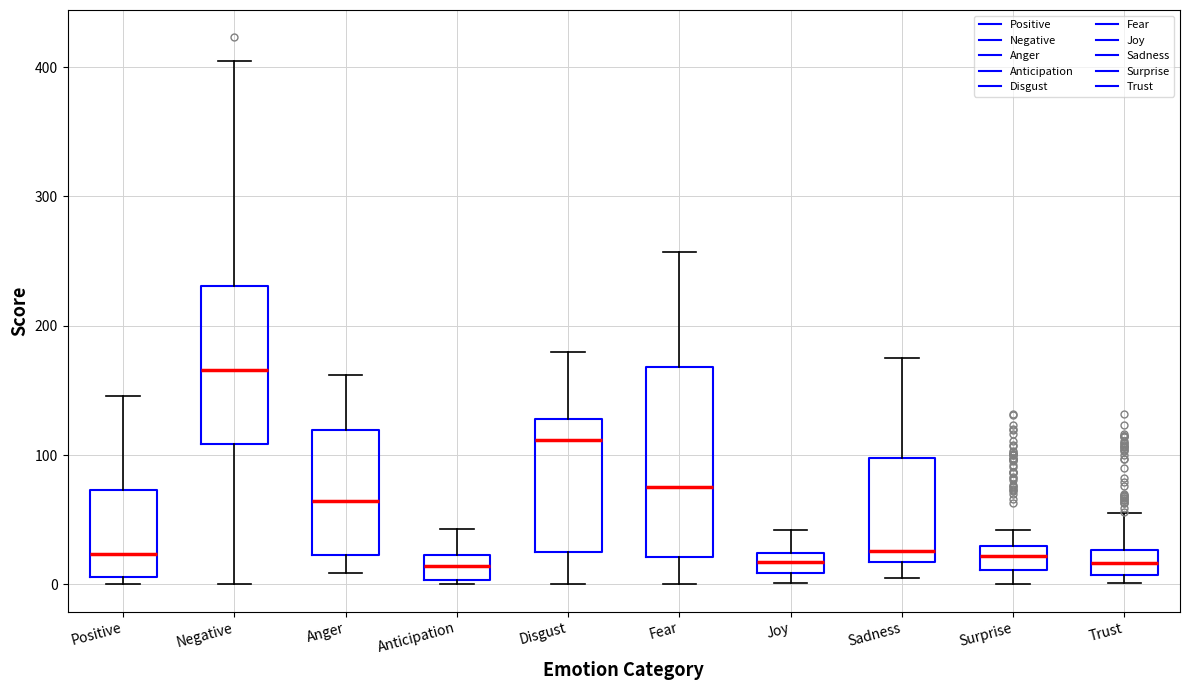

Reading left to right, transcribe this box plot: for each box, give where its median line is, the range the box spans, and where its two whiskers end, as read against the y-axis. The values are not printed on the chart, so give them approximately, as read against the axis.

Positive: median 20, box 10 to 70, whiskers 0 to 150
Negative: median 170, box 110 to 230, whiskers 0 to 410
Anger: median 60, box 20 to 120, whiskers 10 to 160
Anticipation: median 10, box 0 to 20, whiskers 0 to 40
Disgust: median 110, box 30 to 130, whiskers 0 to 180
Fear: median 80, box 20 to 170, whiskers 0 to 260
Joy: median 20 (inside the box), box 10 to 20, whiskers 0 to 40
Sadness: median 30, box 20 to 100, whiskers 10 to 180
Surprise: median 20, box 10 to 30, whiskers 0 to 40
Trust: median 20, box 10 to 30, whiskers 0 to 60